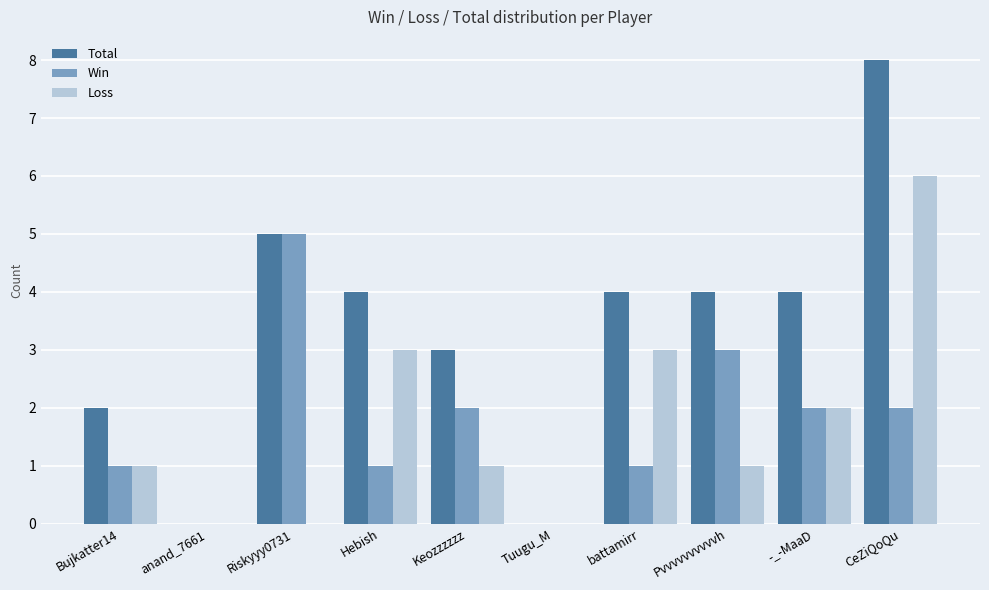

What is the sum of the Win values at anand_7661 and Pvvvvvvvvvvh?

3